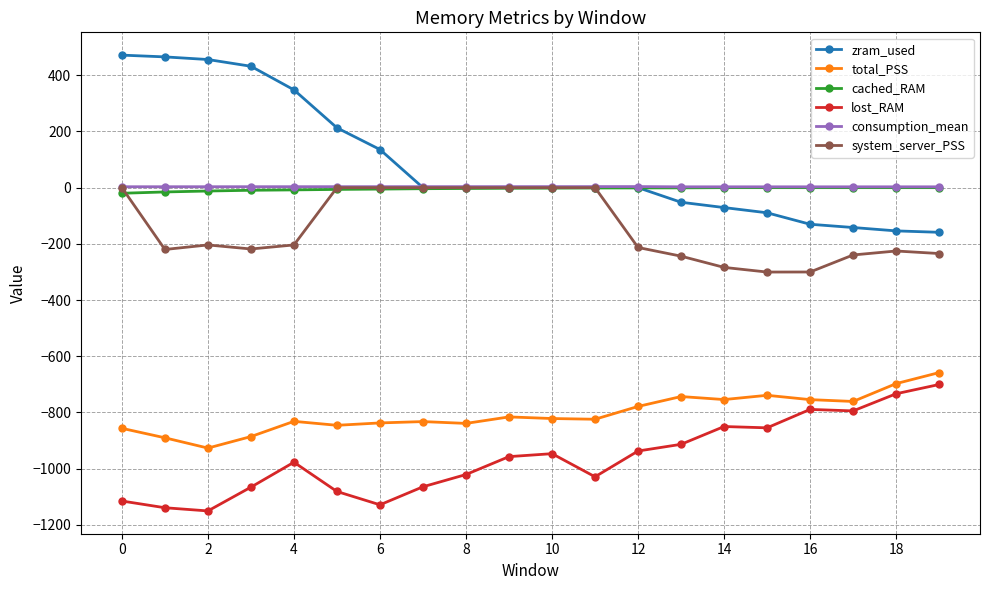

What are all the series names shown in the legend?

zram_used, total_PSS, cached_RAM, lost_RAM, consumption_mean, system_server_PSS